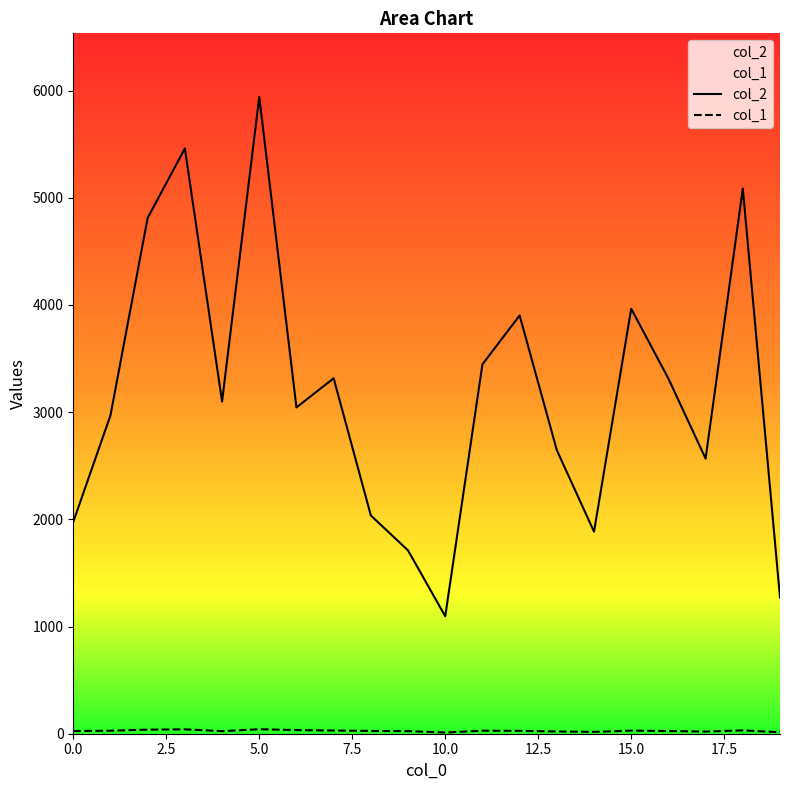

At how many categories does at least one series exceed 1121?

19